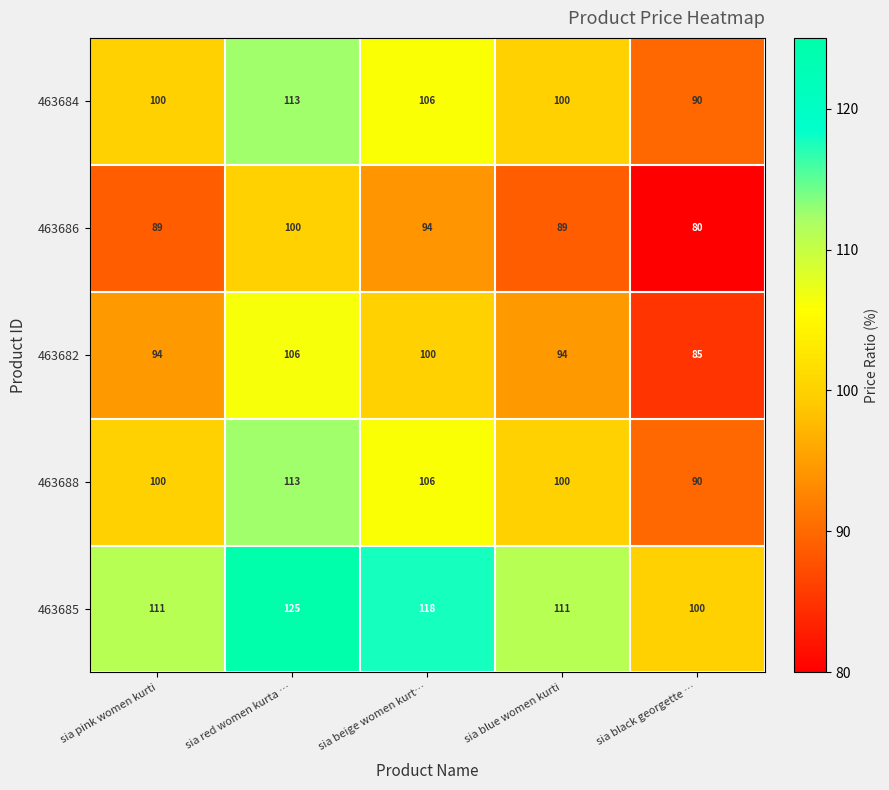

True or false: 463682 has a value of 130 at sia beige women kurt….

False